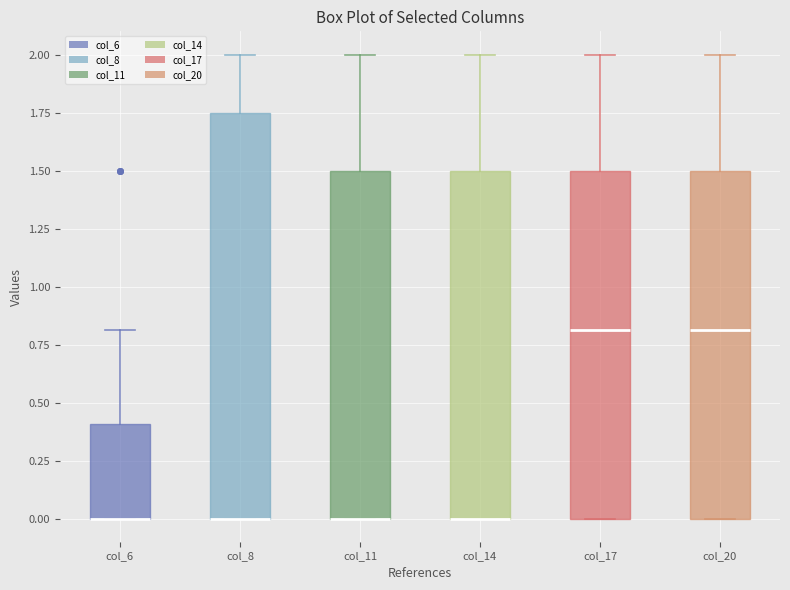

Which box is the tallest, from its lower edge to its upper edge?

col_8